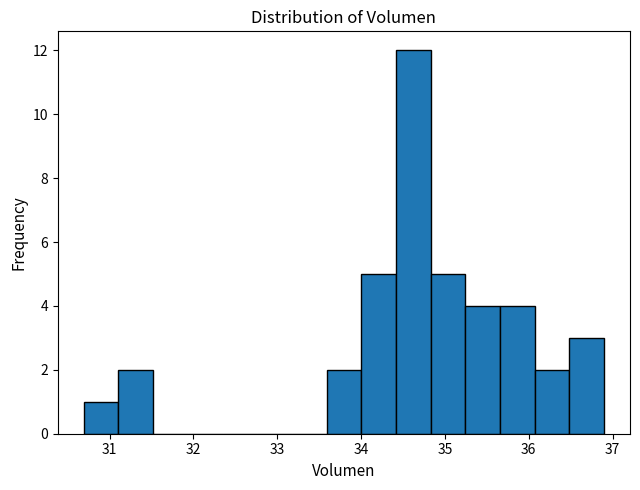

Reading left to right, transcribe this chart: for each bar, give the range it covers on the x-axis and its height. Neither the bar edges nor the heights are printed on the chart, so give them approximately, as read against the axes.

30.7 to 31.1: 1
31.1 to 31.5: 2
31.5 to 31.9: 0
31.9 to 32.3: 0
32.3 to 32.8: 0
32.8 to 33.2: 0
33.2 to 33.6: 0
33.6 to 34.0: 2
34.0 to 34.4: 5
34.4 to 34.8: 12
34.8 to 35.2: 5
35.2 to 35.7: 4
35.7 to 36.1: 4
36.1 to 36.5: 2
36.5 to 36.9: 3